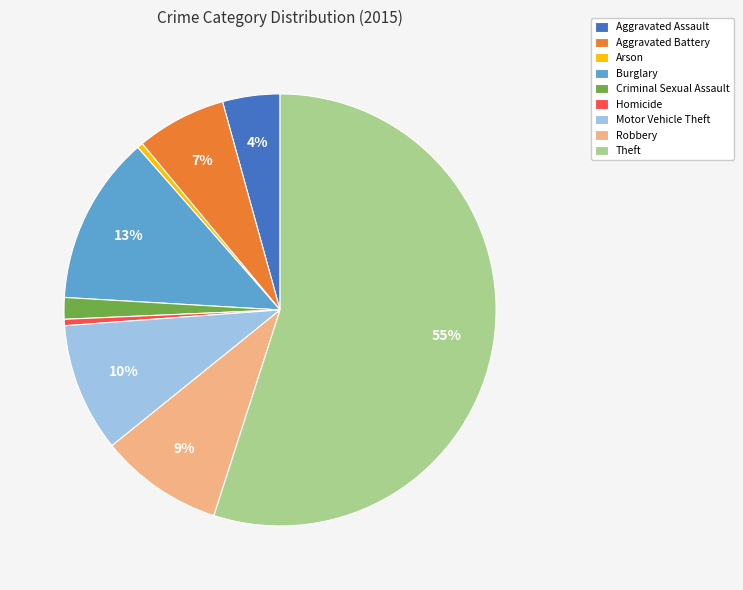

Count the number of slices in the pie.

9